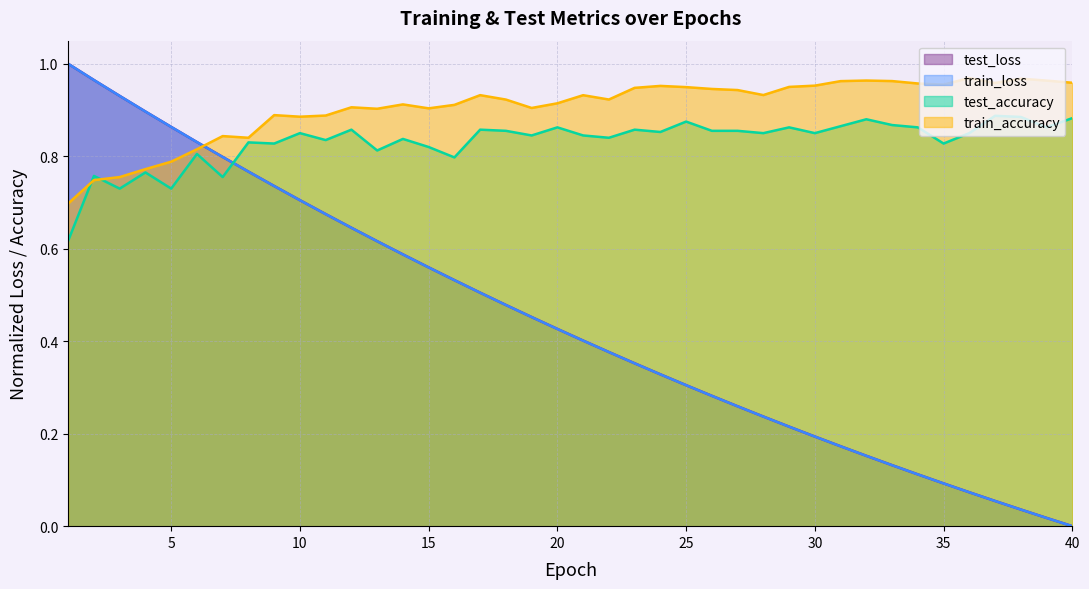

True or false: test_loss and train_loss cross at least once.

False